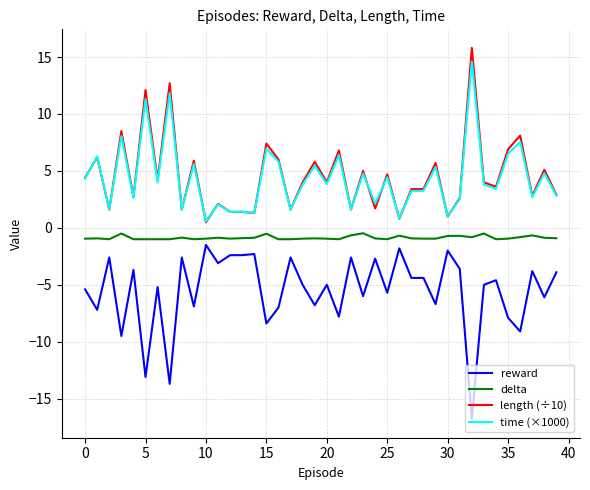

What is the greatest value displayed?

15.8